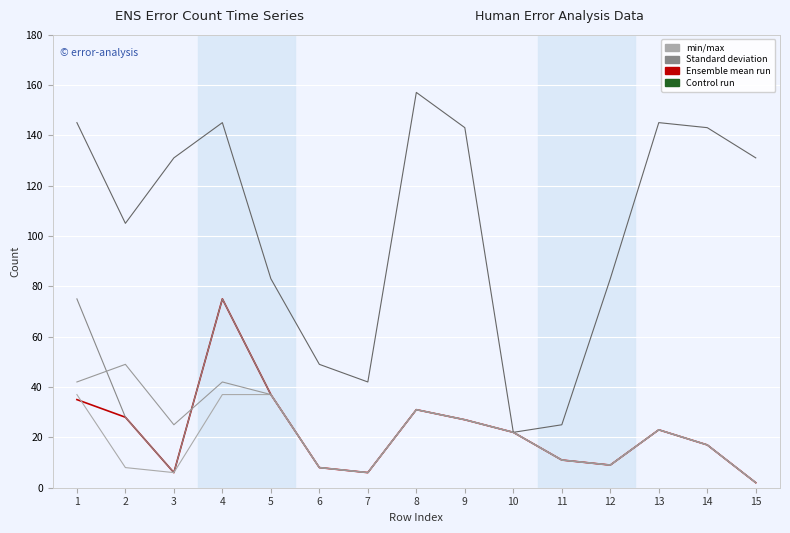

Does the chart have visible grid lines?

Yes